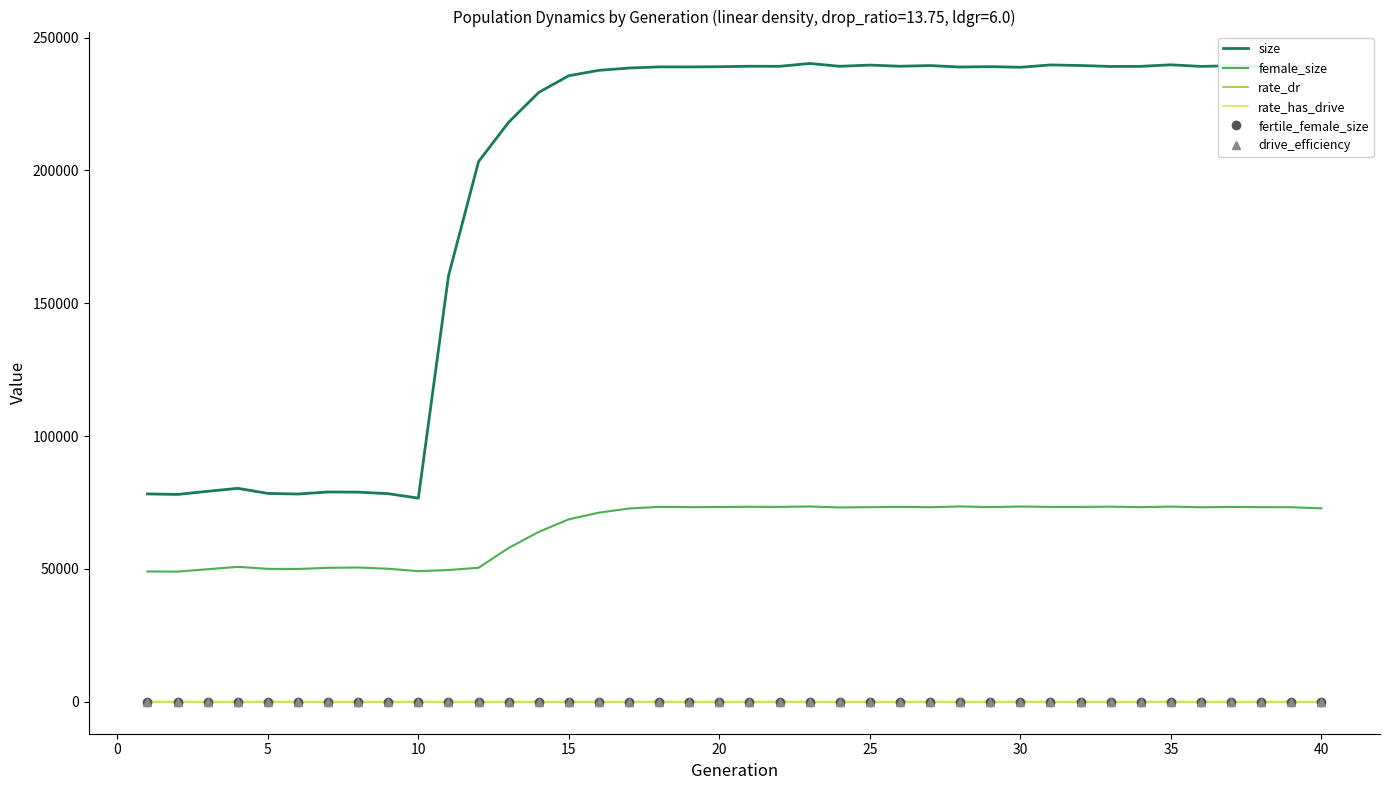

True or false: female_size and rate_has_drive intersect in this chart.

False